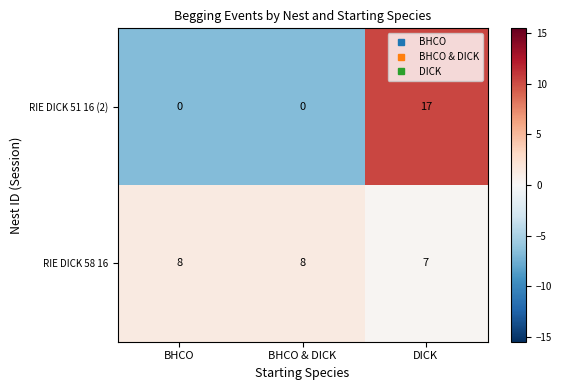

How many RIE DICK 58 16 values are between 7 and 8?

3